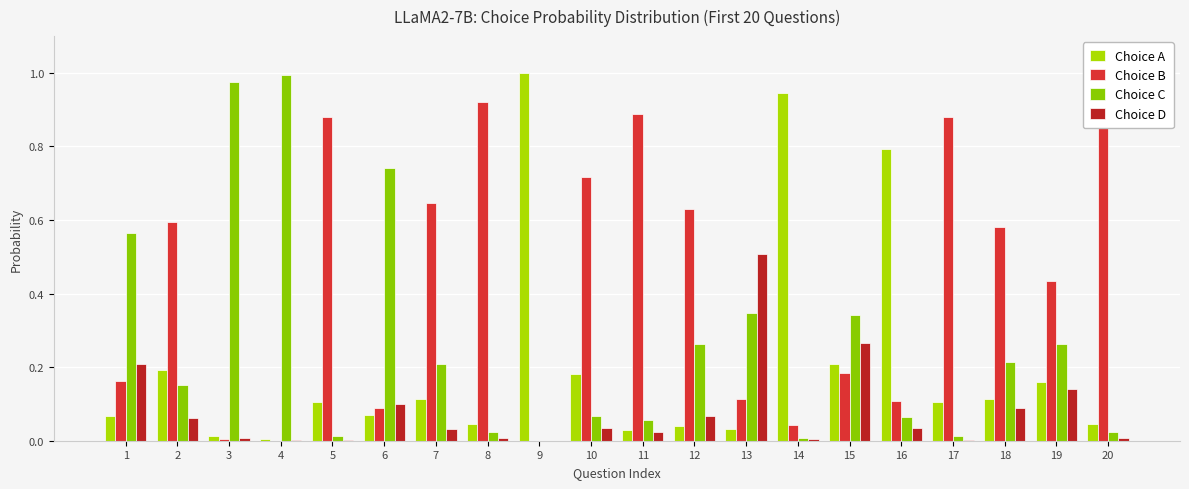

What are all the series names shown in the legend?

Choice A, Choice B, Choice C, Choice D